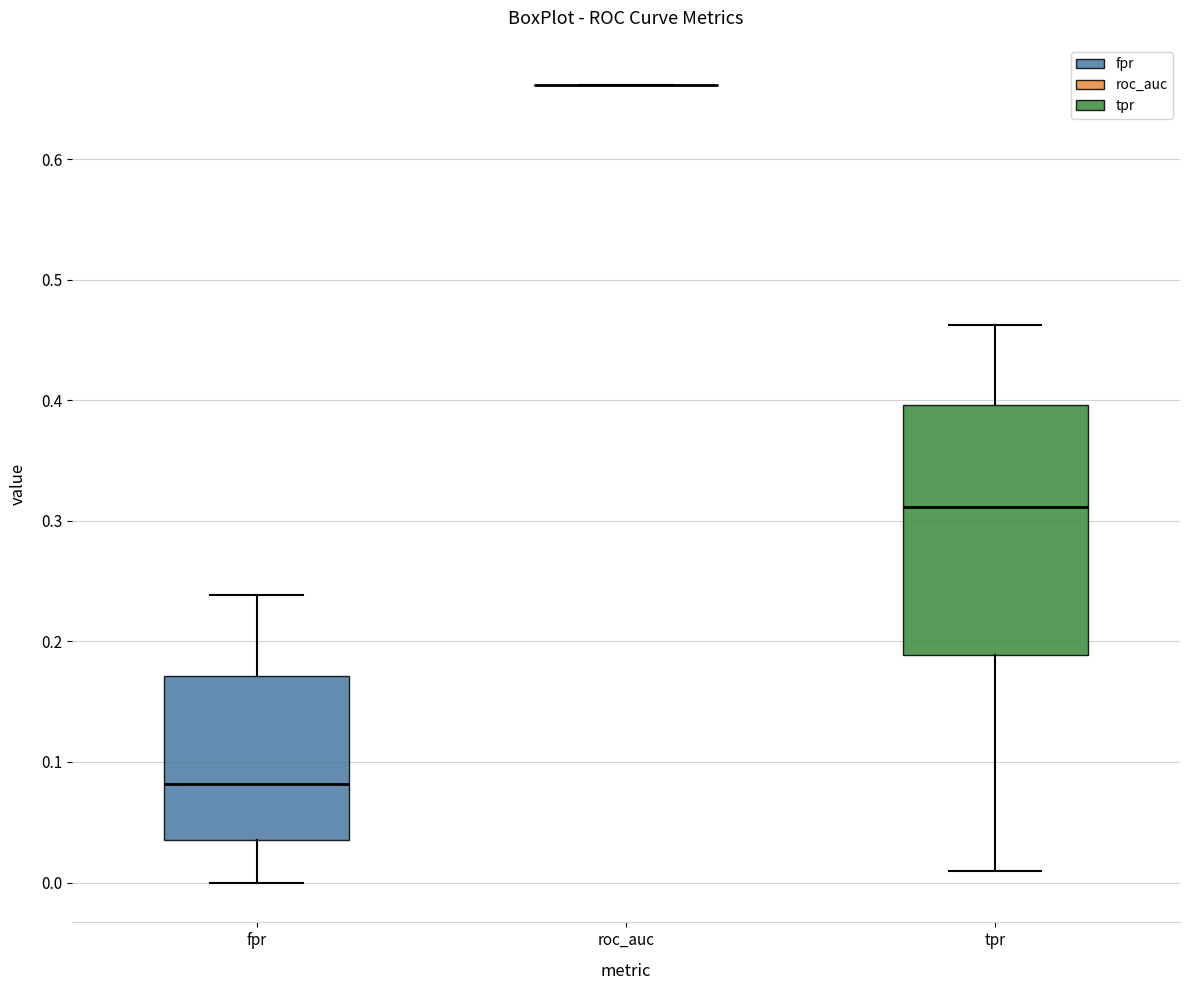

Comparing the boxes themselves (not the whiskers), which one is the tallest?

tpr